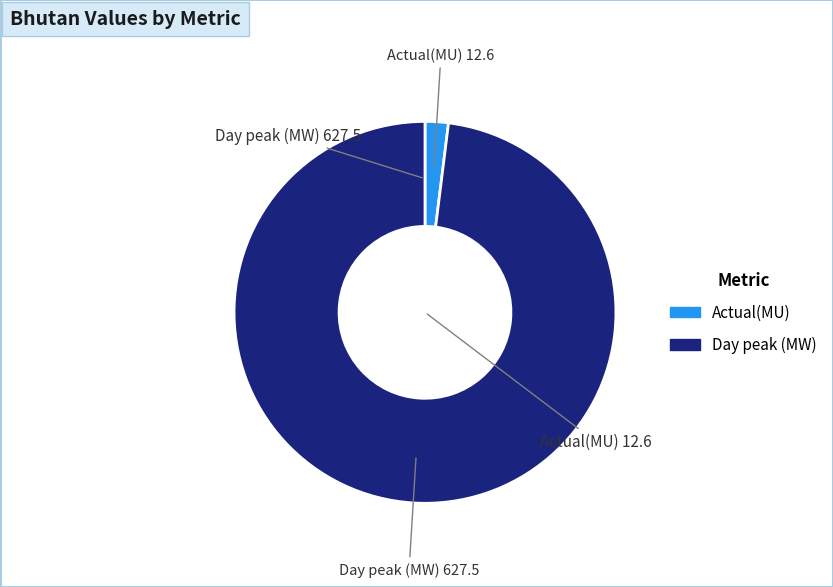

Does Actual(MU) represent more than half of the total?

No